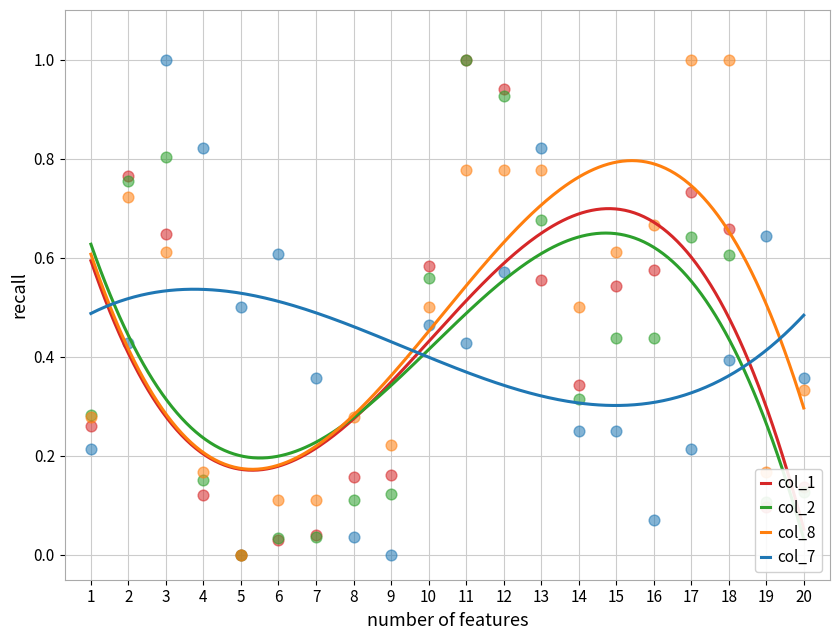

Which series has the largest total across all categories?

col_8